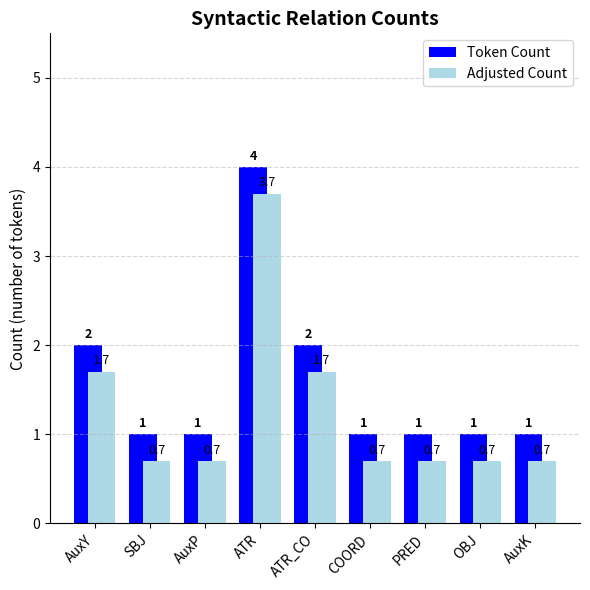

True or false: Token Count has a value of 0.9 at ATR_CO.

False